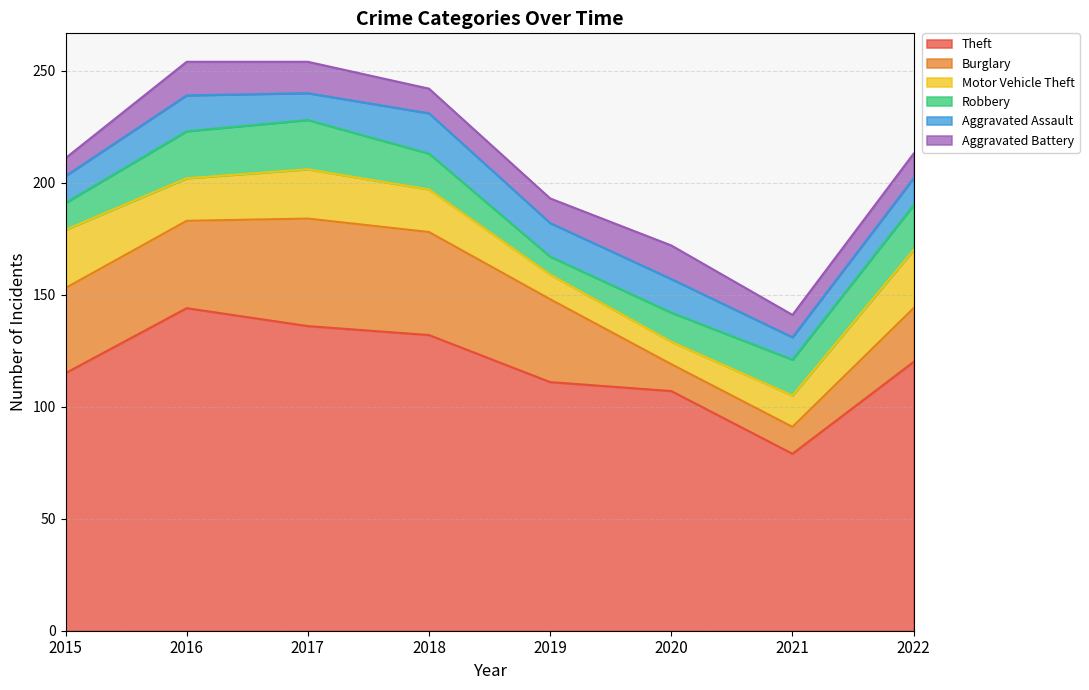

How many lines are shown in the chart?

6